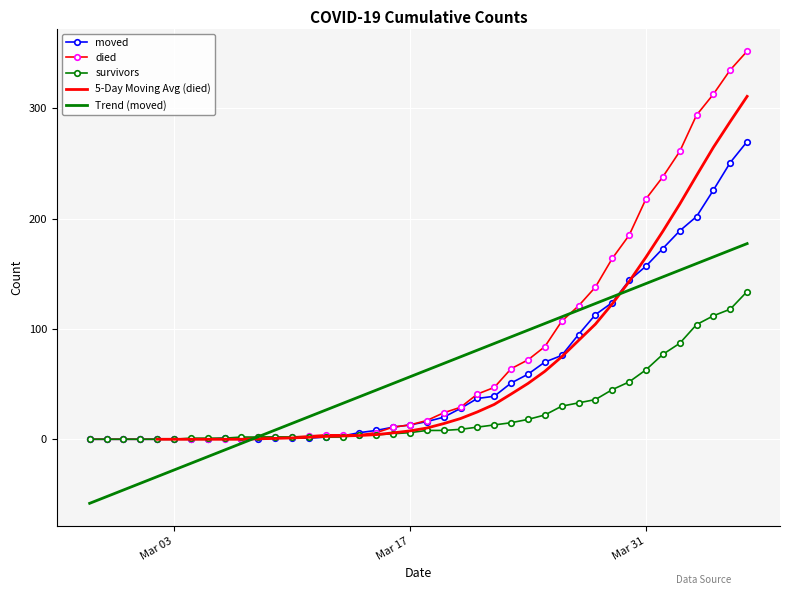

True or false: died and moved cross at least once.

True